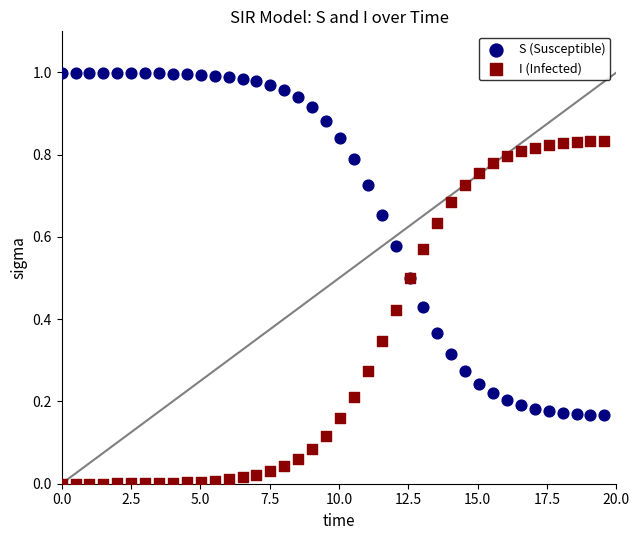

What is the X range (max minus min) for the scatter plot?

19.6